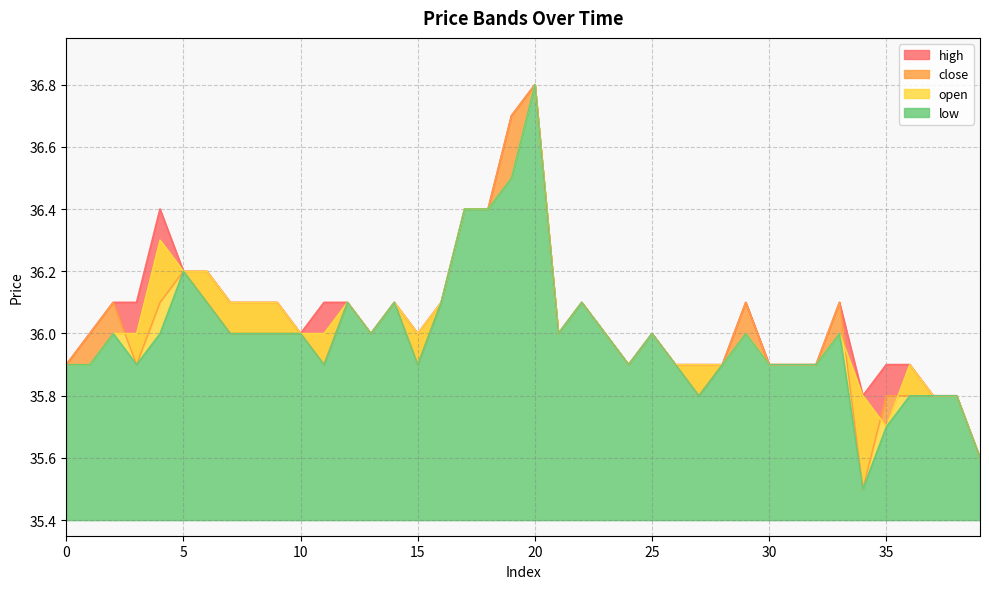

Reading right to left, transcribe all the data shown in this chart.

high: 39=35.6	38=35.8	37=35.8	36=35.9	35=35.9	34=35.8	33=36.1	32=35.9	31=35.9	30=35.9	29=36.1	28=35.9	27=35.9	26=35.9	25=36.0	24=35.9	23=36.0	22=36.1	21=36.0	20=36.8	19=36.7	18=36.4	17=36.4	16=36.1	15=36.0	14=36.1	13=36.0	12=36.1	11=36.1	10=36.0	9=36.1	8=36.1	7=36.1	6=36.2	5=36.2	4=36.4	3=36.1	2=36.1	1=36.0	0=35.9
close: 39=35.6	38=35.8	37=35.8	36=35.8	35=35.8	34=35.5	33=36.1	32=35.9	31=35.9	30=35.9	29=36.1	28=35.9	27=35.8	26=35.9	25=36.0	24=35.9	23=36.0	22=36.1	21=36.0	20=36.8	19=36.7	18=36.4	17=36.4	16=36.1	15=35.9	14=36.1	13=36.0	12=36.1	11=35.9	10=36.0	9=36.0	8=36.0	7=36.0	6=36.1	5=36.2	4=36.1	3=35.9	2=36.1	1=36.0	0=35.9
open: 39=35.6	38=35.8	37=35.8	36=35.9	35=35.7	34=35.8	33=36.0	32=35.9	31=35.9	30=35.9	29=36.0	28=35.9	27=35.9	26=35.9	25=36.0	24=35.9	23=36.0	22=36.1	21=36.0	20=36.8	19=36.5	18=36.4	17=36.4	16=36.1	15=36.0	14=36.1	13=36.0	12=36.1	11=36.0	10=36.0	9=36.1	8=36.1	7=36.1	6=36.2	5=36.2	4=36.3	3=36.0	2=36.0	1=35.9	0=35.9
low: 39=35.6	38=35.8	37=35.8	36=35.8	35=35.7	34=35.5	33=36.0	32=35.9	31=35.9	30=35.9	29=36.0	28=35.9	27=35.8	26=35.9	25=36.0	24=35.9	23=36.0	22=36.1	21=36.0	20=36.8	19=36.5	18=36.4	17=36.4	16=36.1	15=35.9	14=36.1	13=36.0	12=36.1	11=35.9	10=36.0	9=36.0	8=36.0	7=36.0	6=36.1	5=36.2	4=36.0	3=35.9	2=36.0	1=35.9	0=35.9